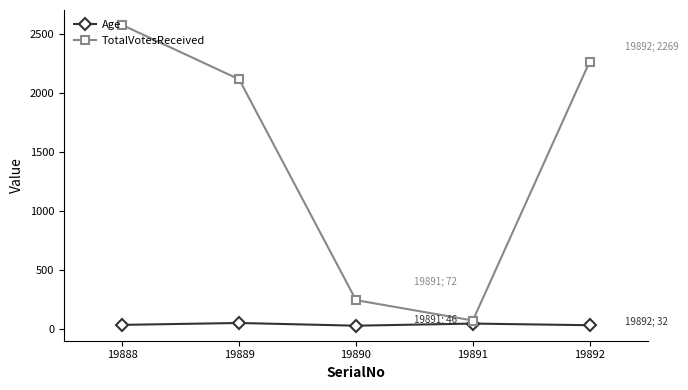

Does the chart have visible grid lines?

No